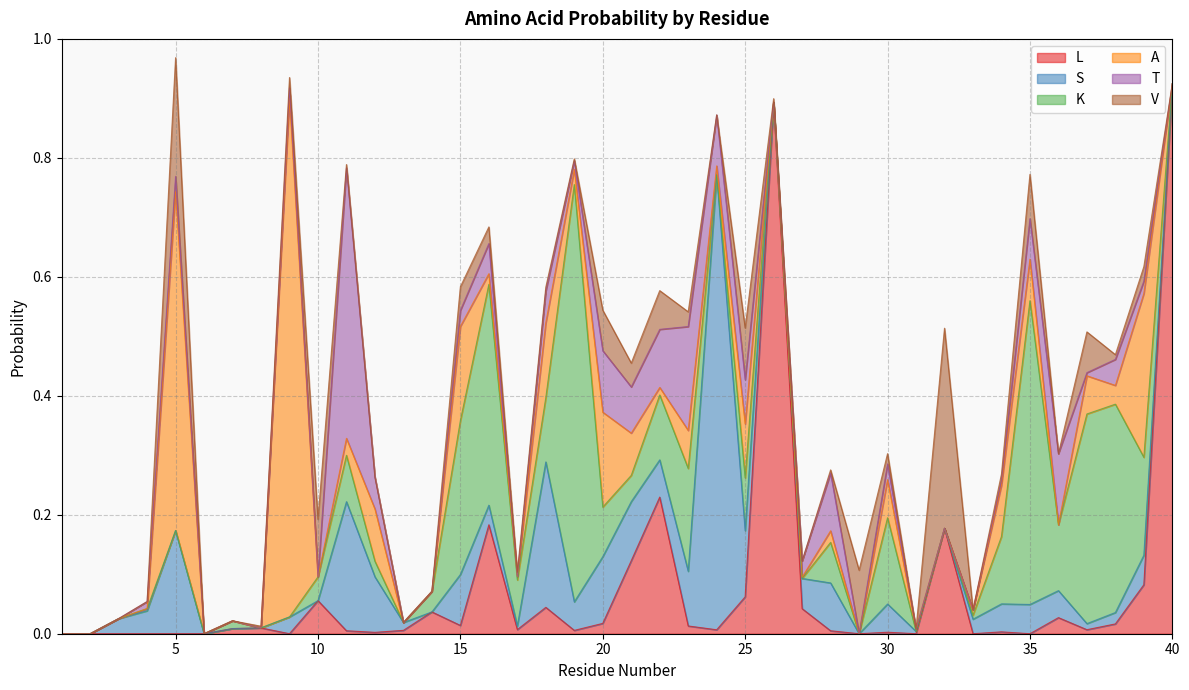

Which series has the largest total across all categories?

K